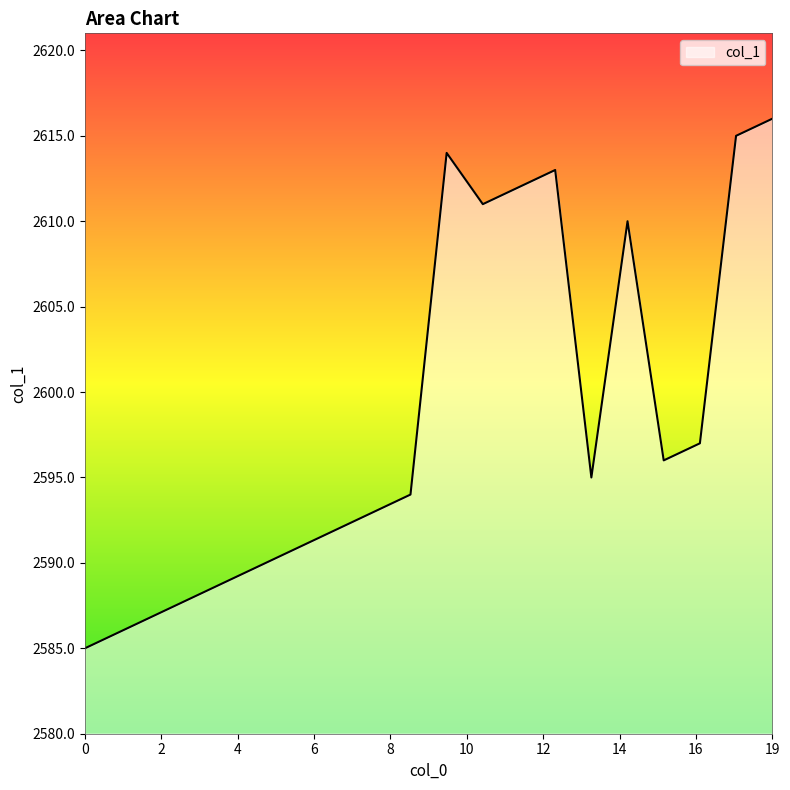

What is the maximum value shown in the chart?

2616